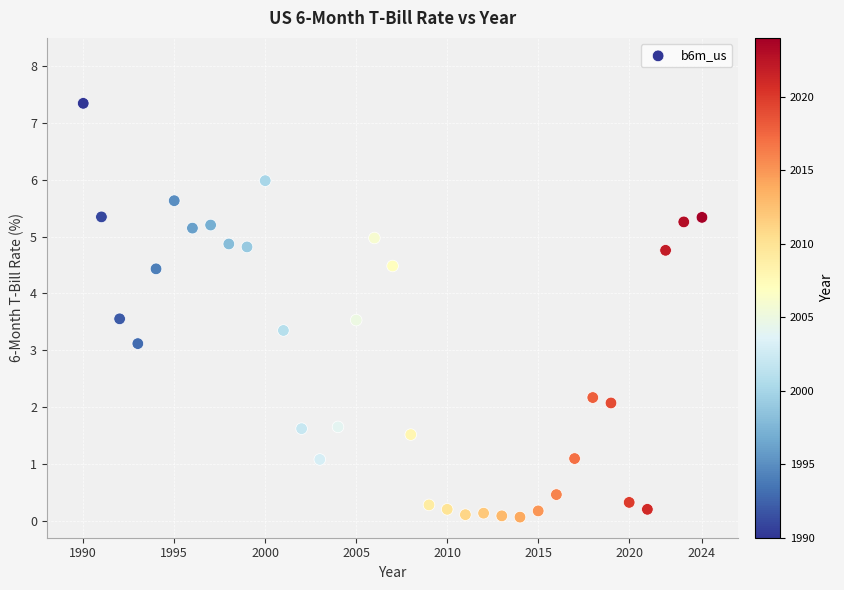

What Y value in the scatter plot is closest to 3?

3.1